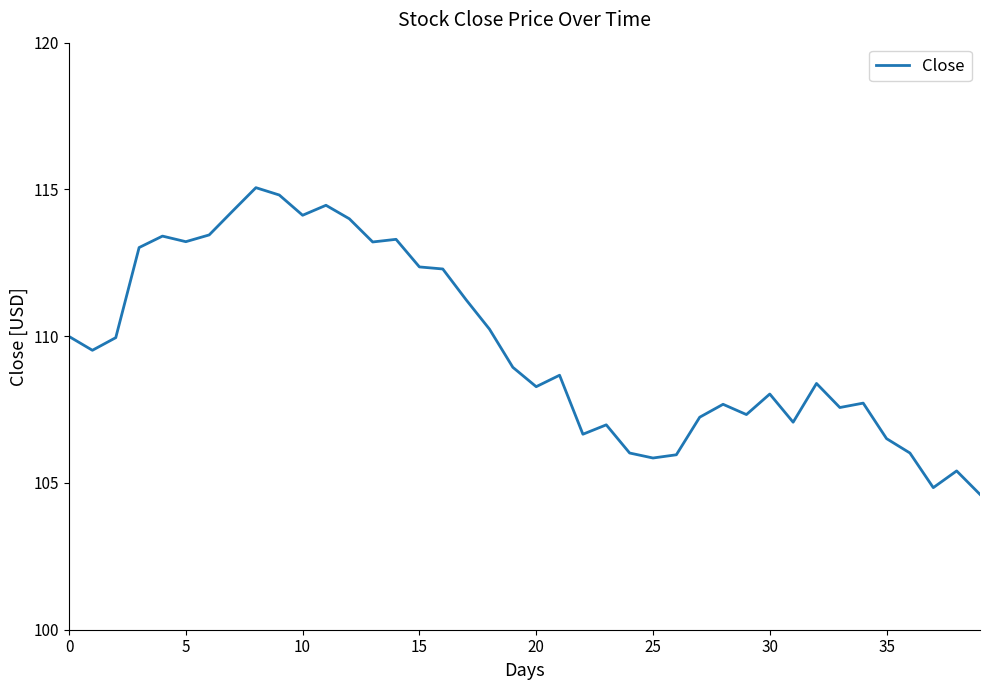

What is the greatest value displayed?

115.1